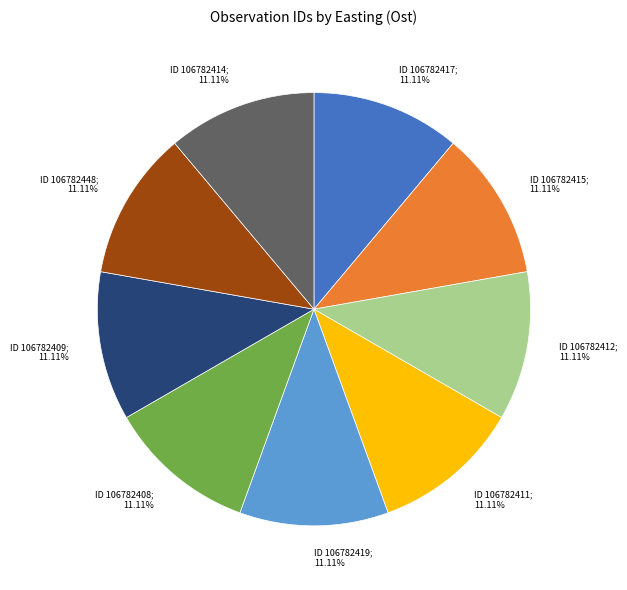

Does any single category account for the majority?

No